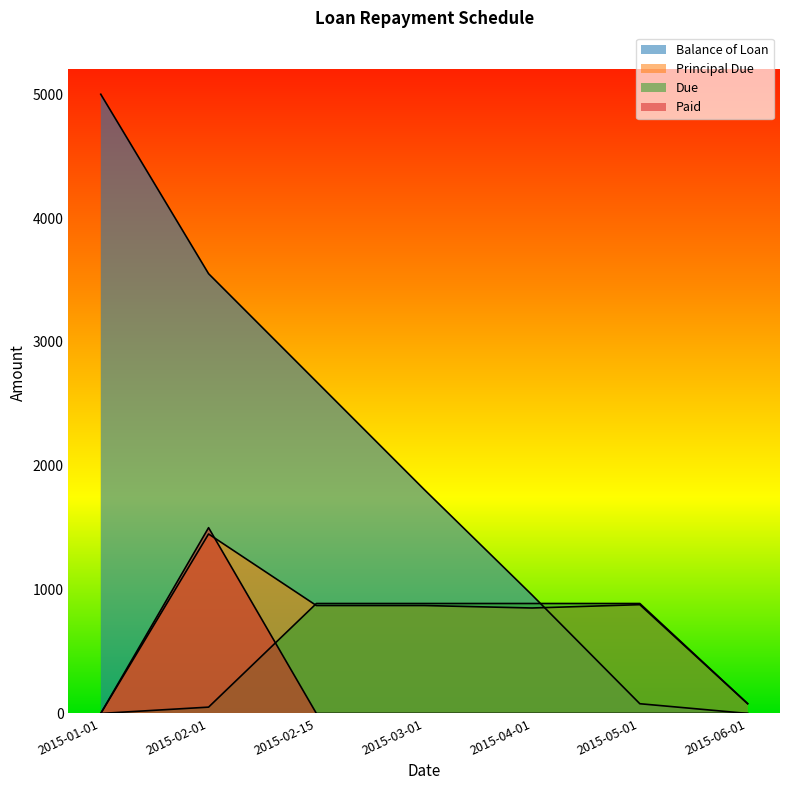

What is the total value across all series at 2015-02-01?

6551.0